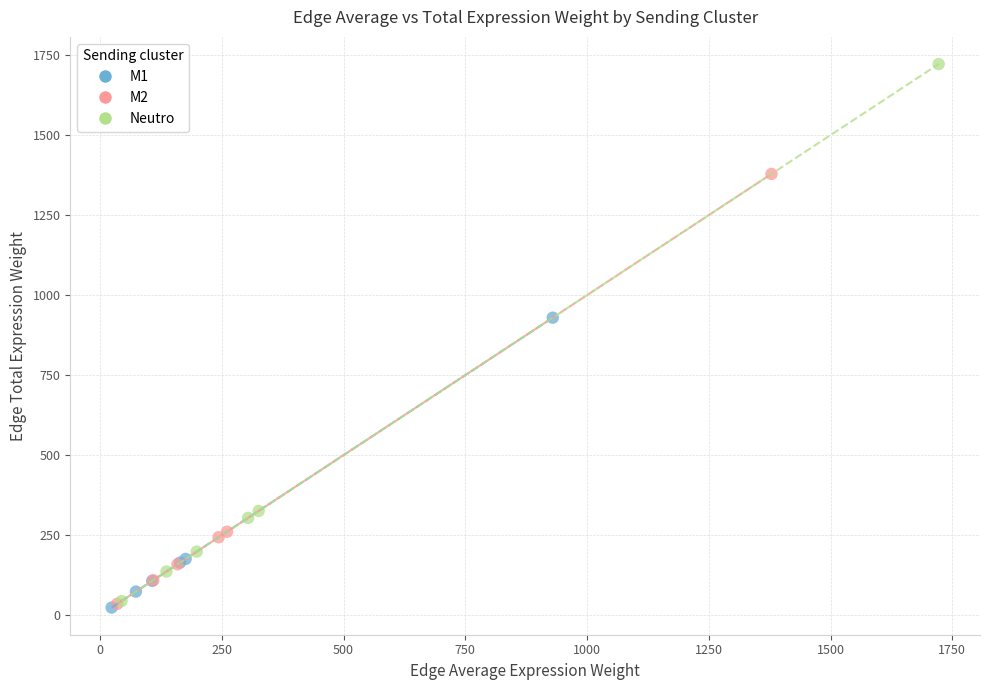

Which series has the widest spread of Y values?

Neutro